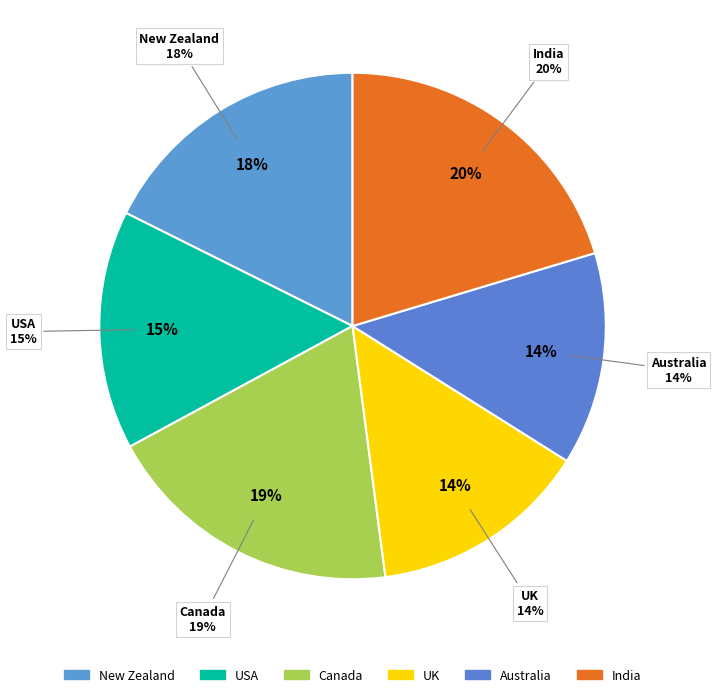

Is it true that India is 6% of the pie?

False